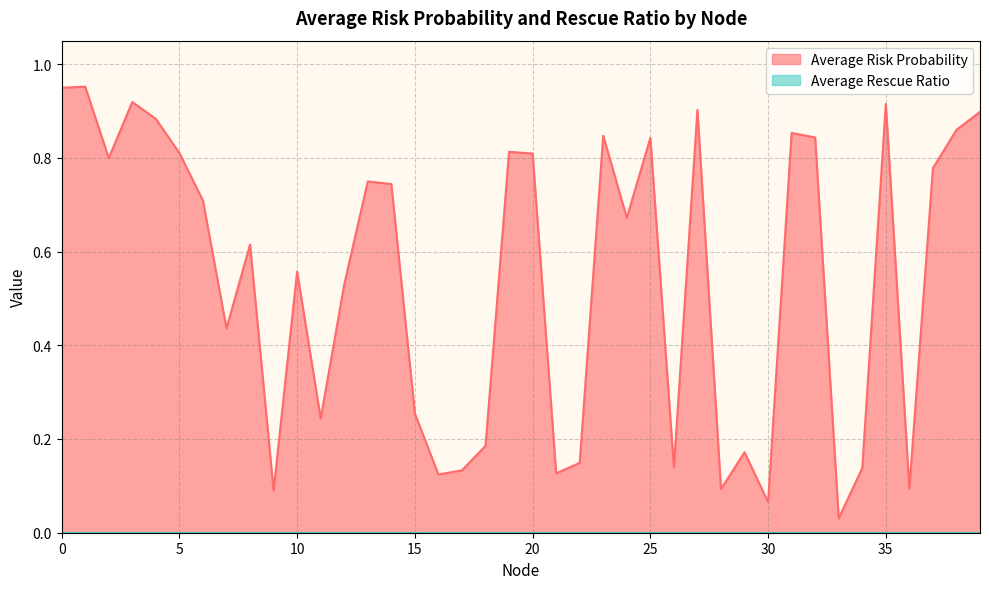

Reading left to right, transcribe all the data shown in this chart.

0=0.9	1=1.0	2=0.8	3=0.9	4=0.9	5=0.8	6=0.7	7=0.4	8=0.6	9=0.1	10=0.6	11=0.2	12=0.5	13=0.7	14=0.7	15=0.3	16=0.1	17=0.1	18=0.2	19=0.8	20=0.8	21=0.1	22=0.1	23=0.8	24=0.7	25=0.8	26=0.1	27=0.9	28=0.1	29=0.2	30=0.1	31=0.9	32=0.8	33=0.0	34=0.1	35=0.9	36=0.1	37=0.8	38=0.9	39=0.9